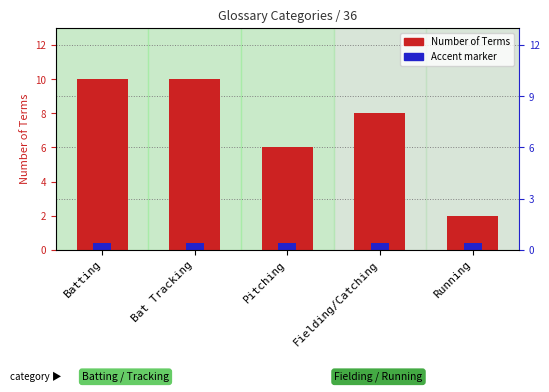

Reading left to right, extract all data points from this chart.

Batting=10	Bat Tracking=10	Pitching=6	Fielding/Catching=8	Running=2